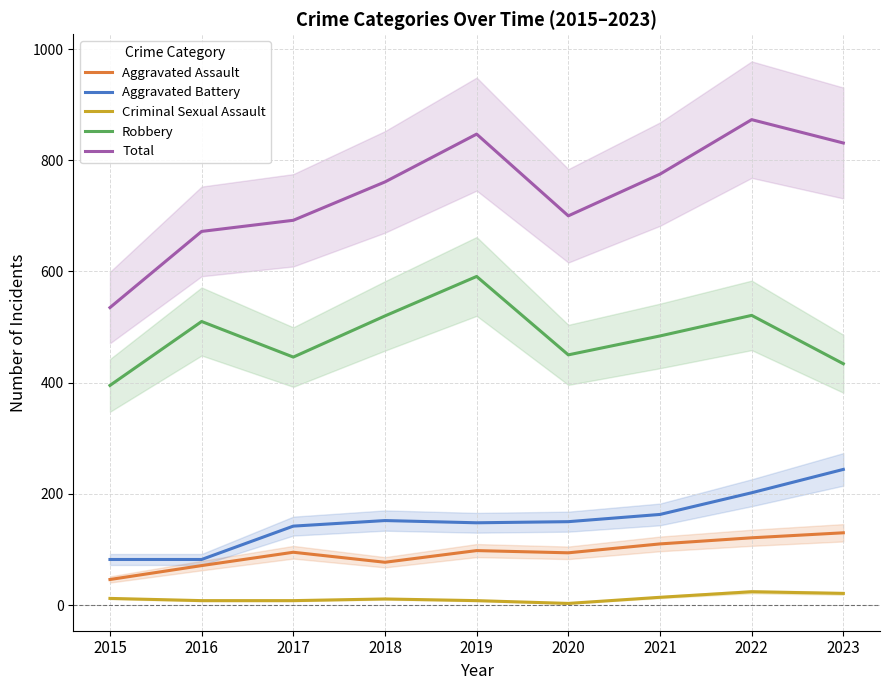

At which category does the chart reach its peak across all series?

2022